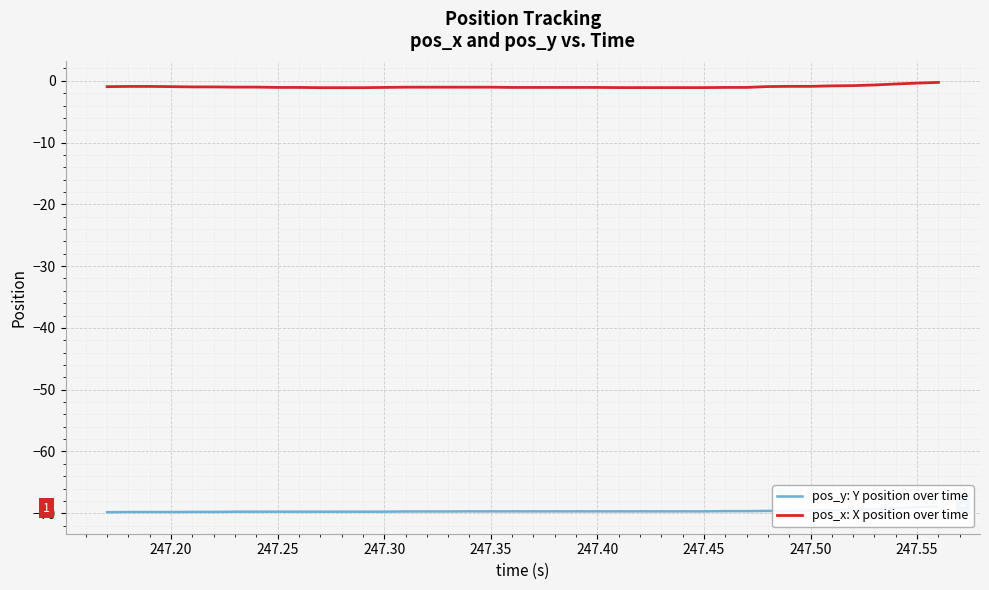

Is it true that pos_x: X position over time equals -1.1 at 247.40?

True